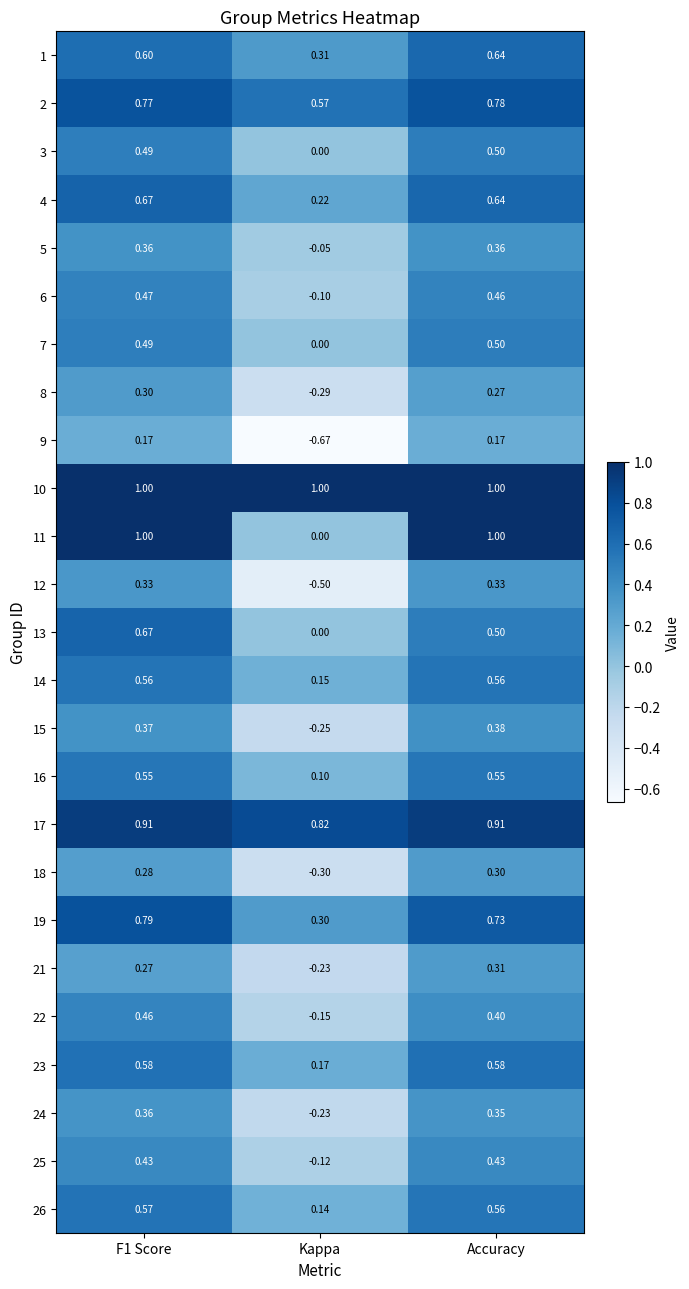

Is the value of 3 at F1 Score greater than the value of 24 at F1 Score?

Yes